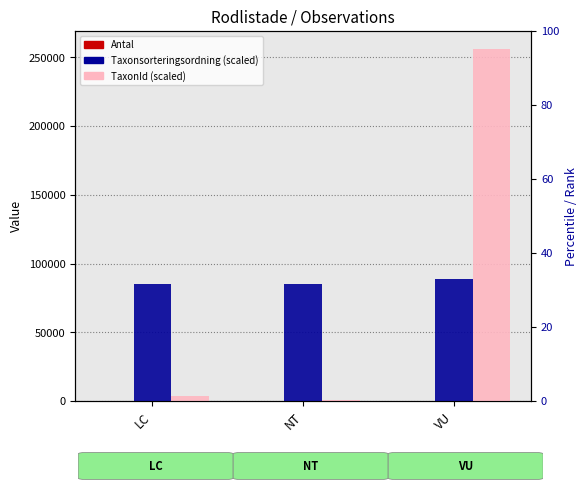

What is the difference between the TaxonId values at LC and VU?

252661